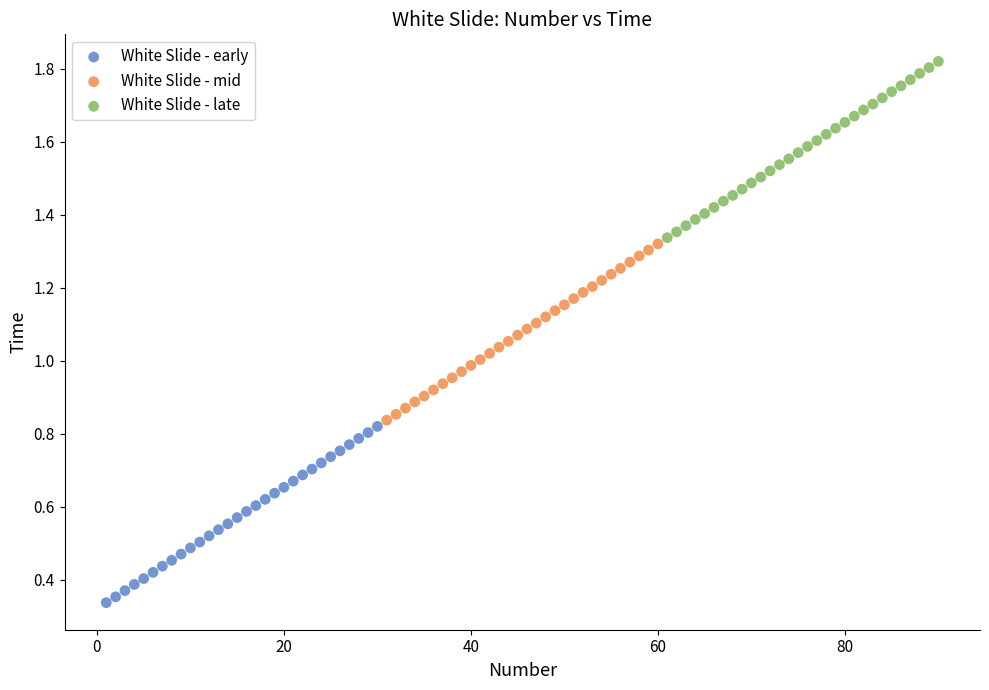

Which series contains the lowest Y value?

White Slide - early